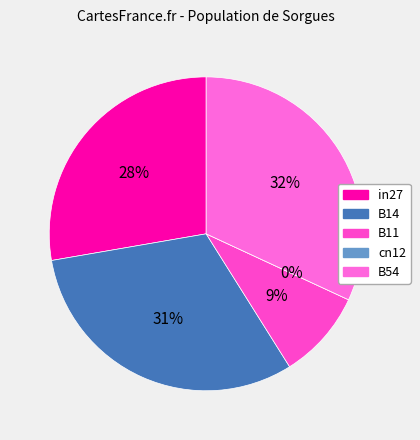

Does B54 account for over 50% of the chart?

No